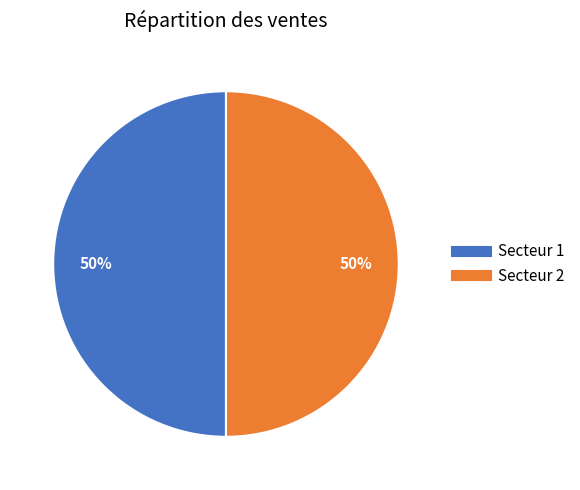

How many slices are in this pie chart?

2